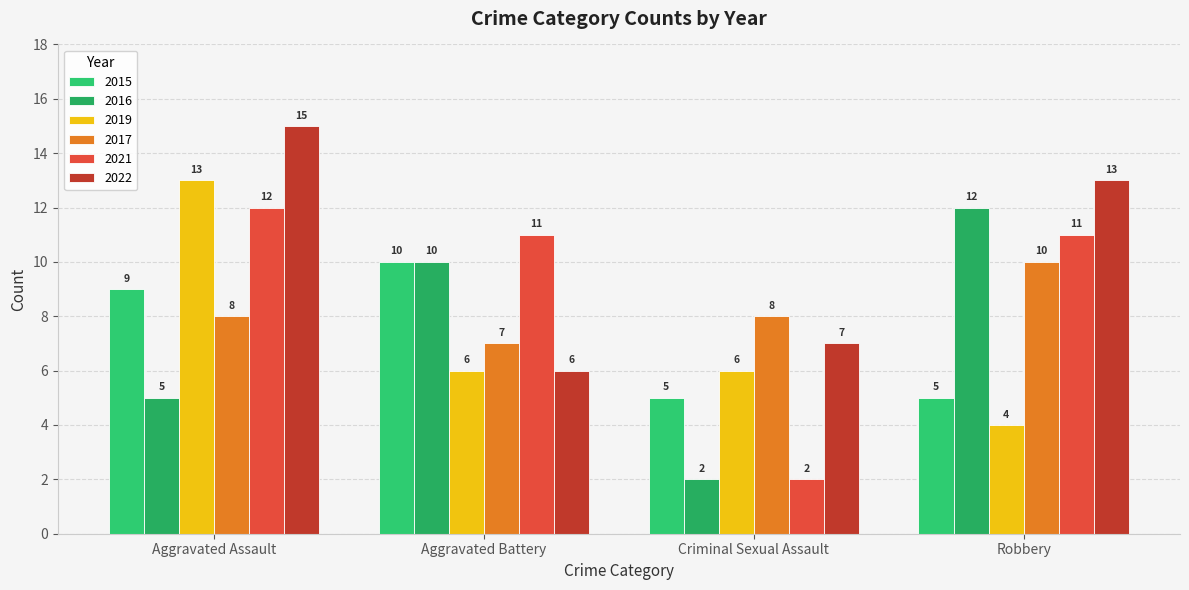

Which series changed the most between Aggravated Battery and Criminal Sexual Assault?

2021